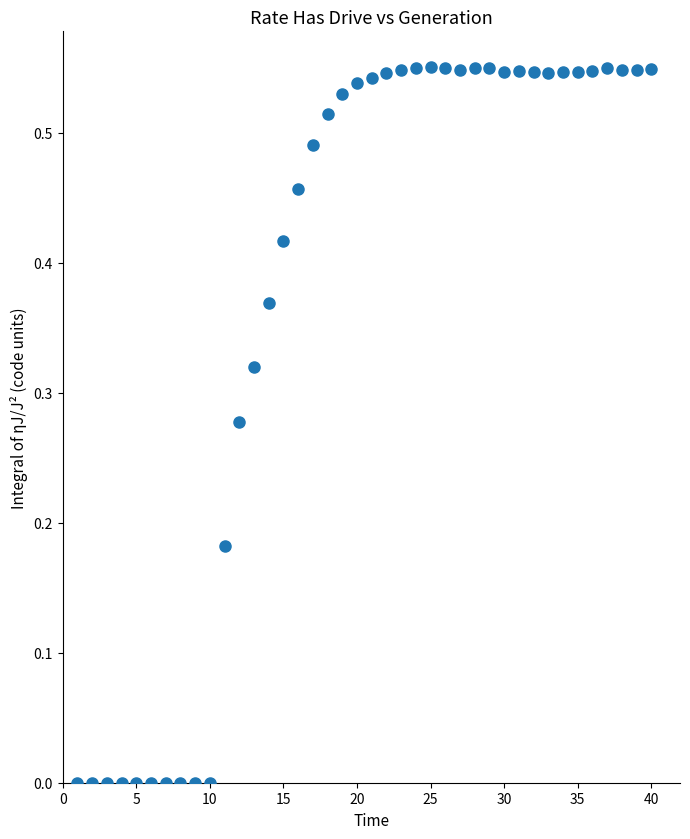

What is the range of X values (max minus min)?

39.0